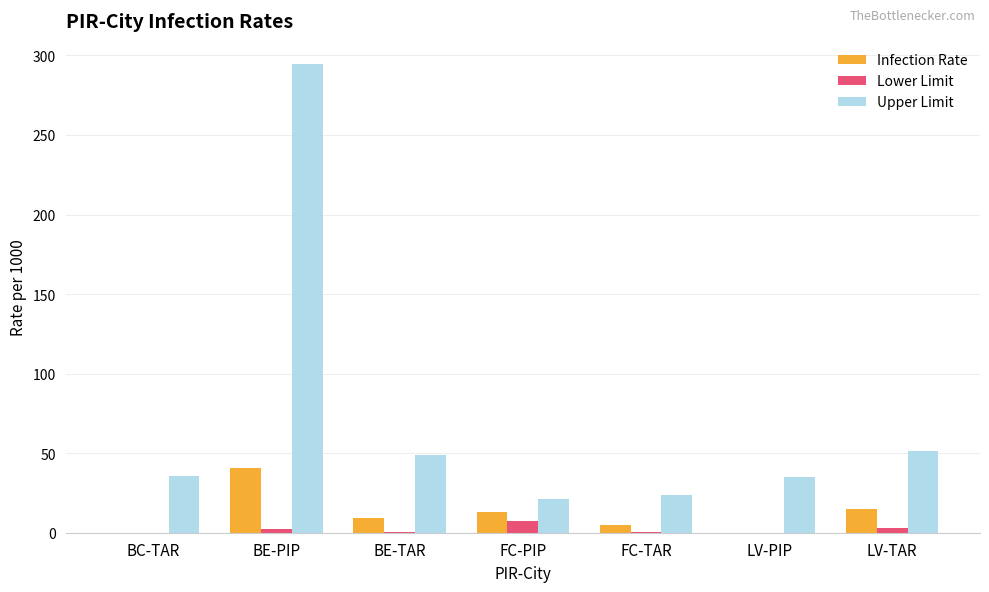

Is the value of Infection Rate at LV-PIP greater than the value of Lower Limit at FC-PIP?

No